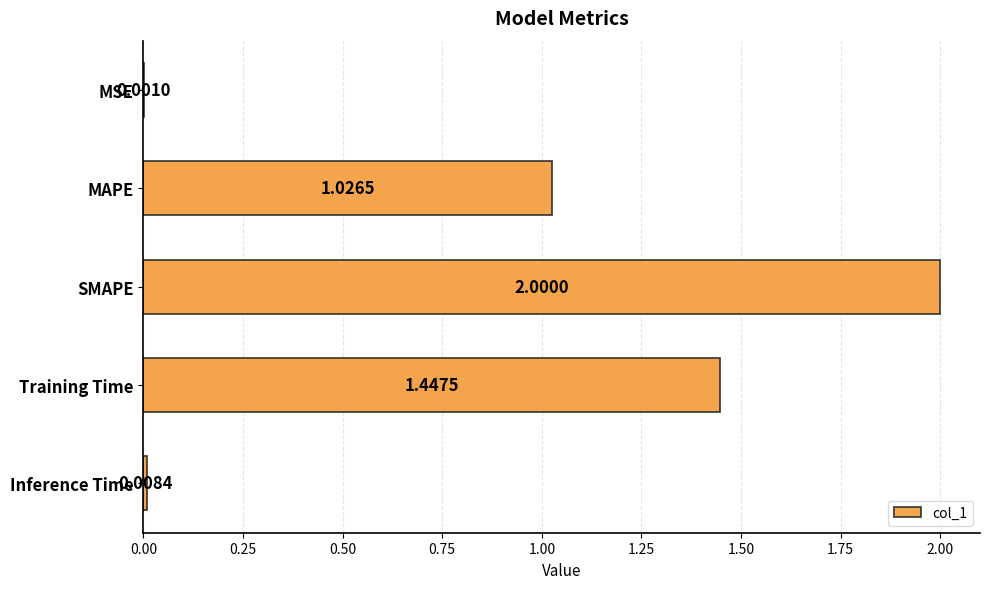

Where is the data nearest to the value 1?

MAPE